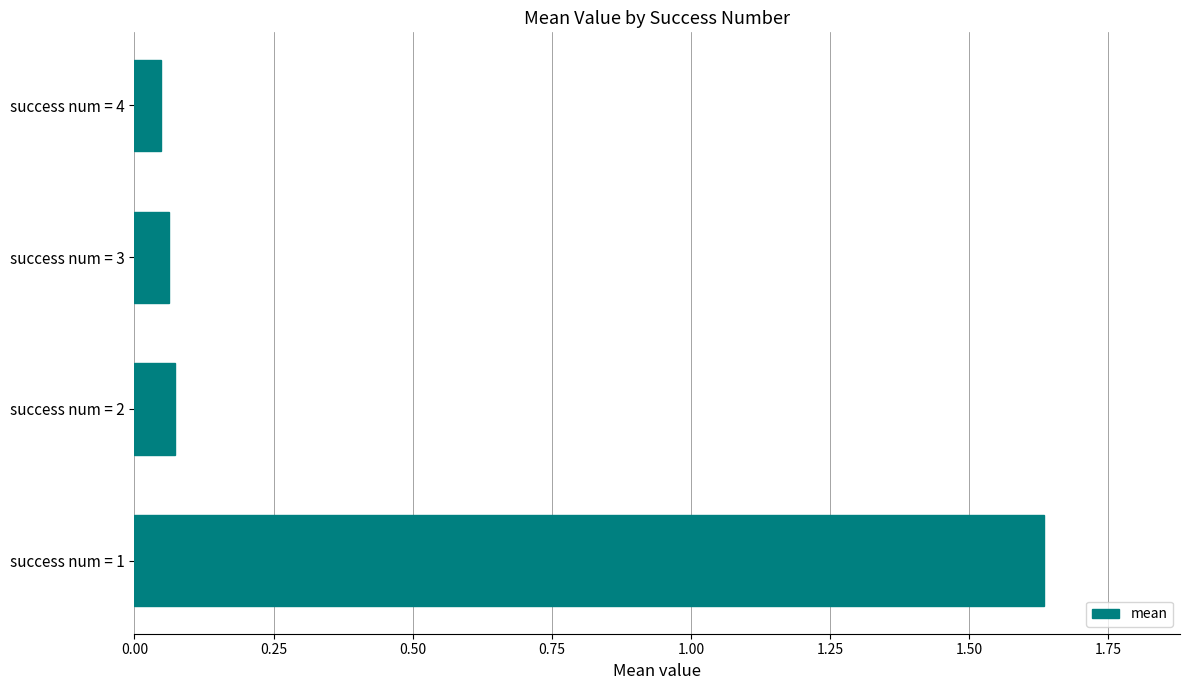

Between success num = 3 and success num = 1, which is larger?

success num = 1